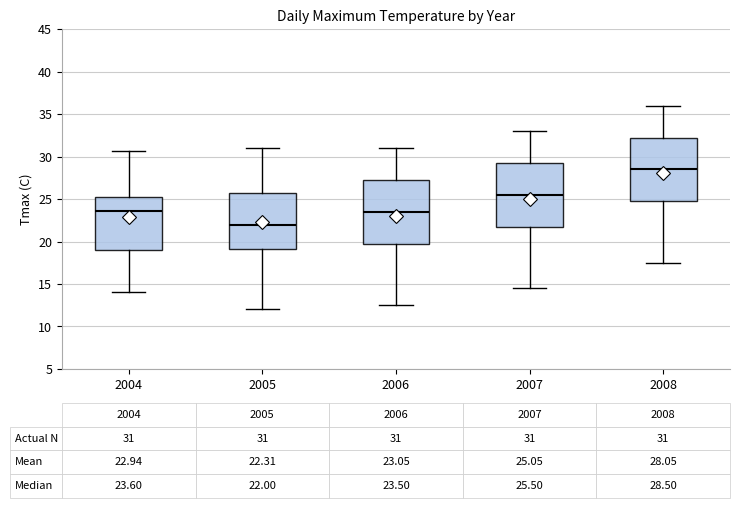

Which box's median line is the lowest?

2005